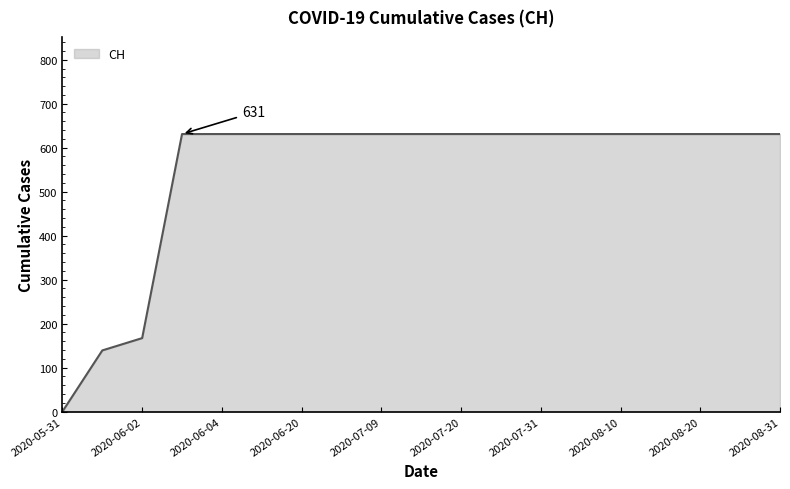

What is the greatest value displayed?

631